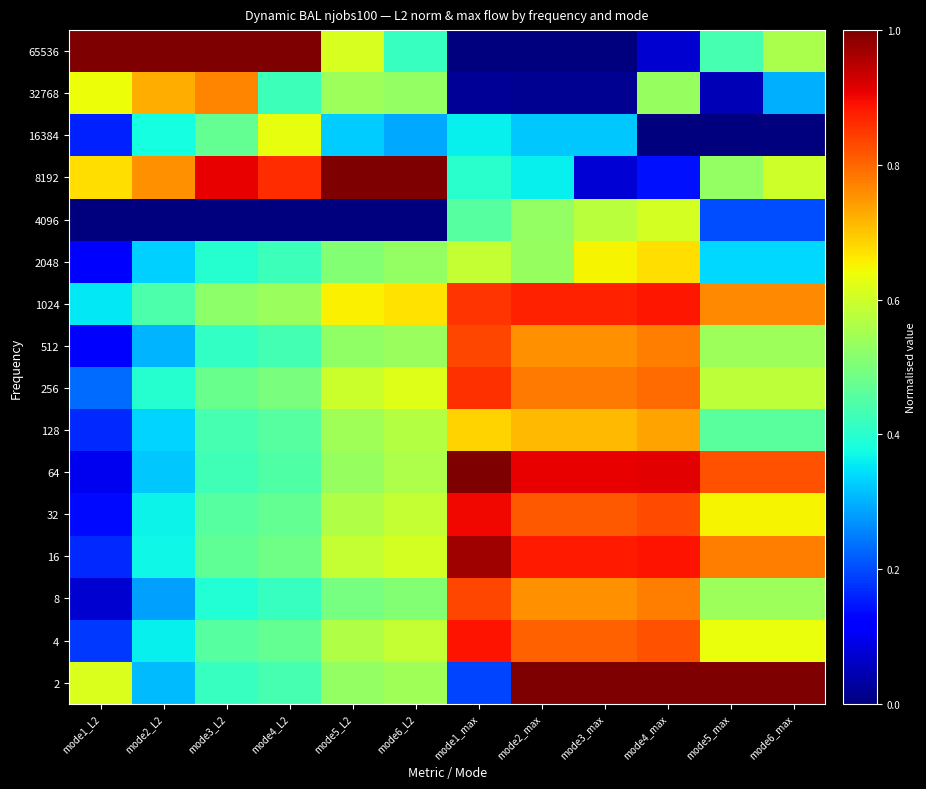

Between mode4_L2 and mode4_max, which is larger?

mode4_max